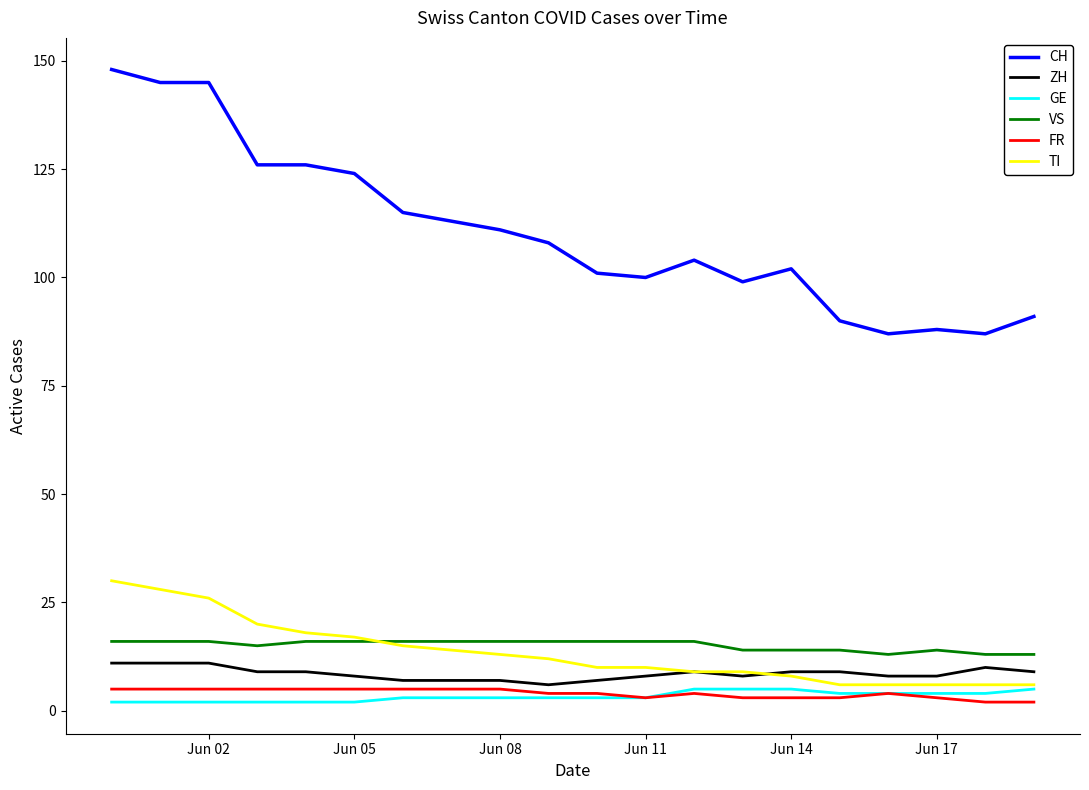

Which series has the largest total across all categories?

CH